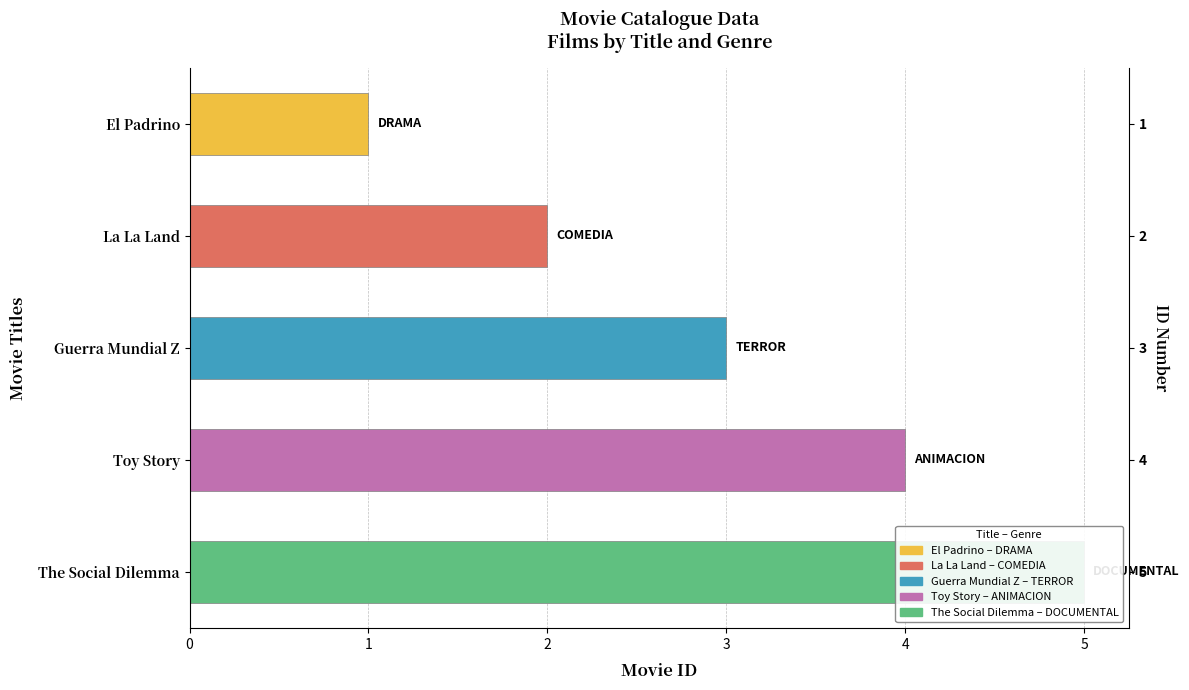

How many bars are there in total?

5